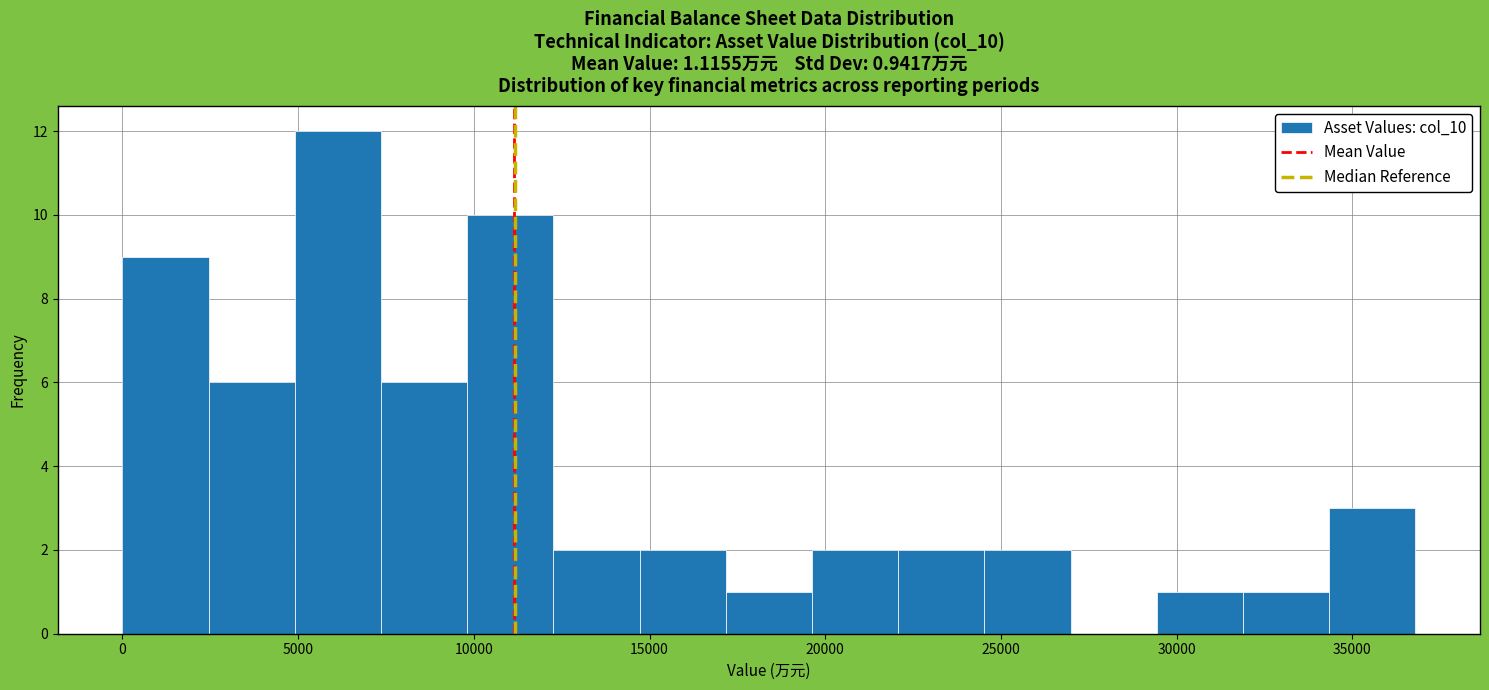

What is the height of the bar covering 29500 to 32000 on the x-axis? Neither the bar edges nor the heights are printed on the chart, so give them approximately, as read against the axes.

1